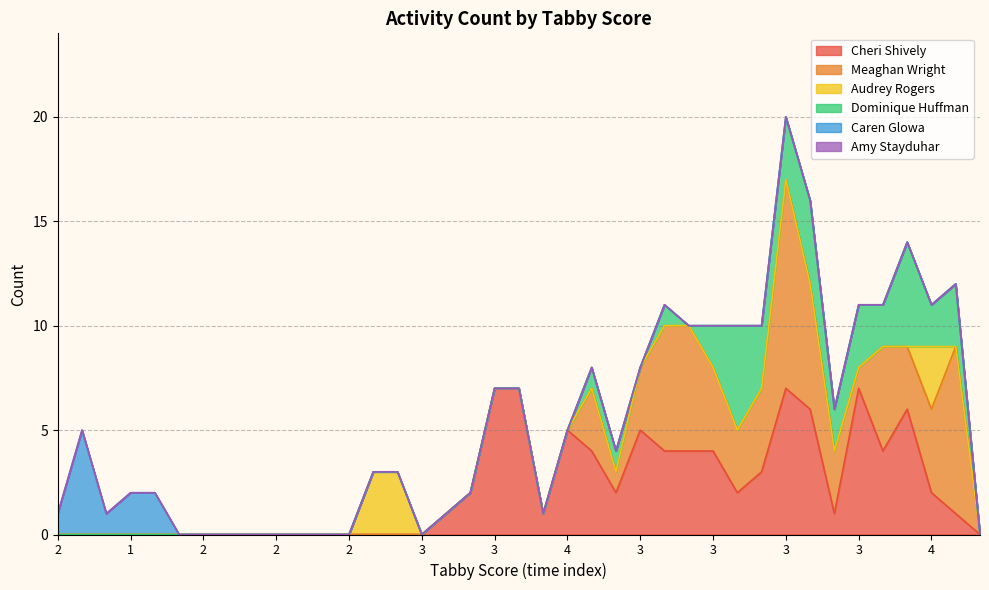

What is the difference between the second highest and second lowest values in the Dominique Huffman series?

5